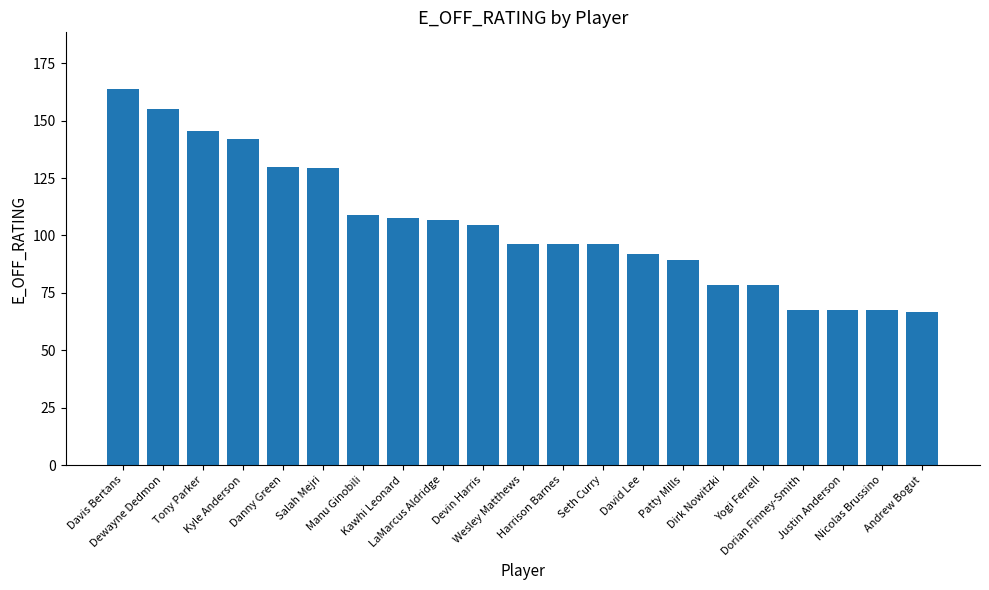

What is the ratio of the value at David Lee to the value at Wesley Matthews?

1.0